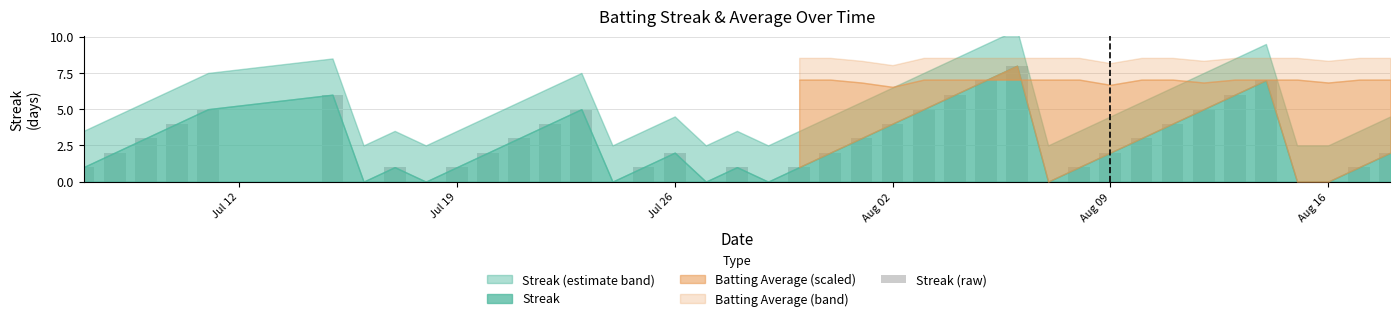

What is the greatest value displayed?

8